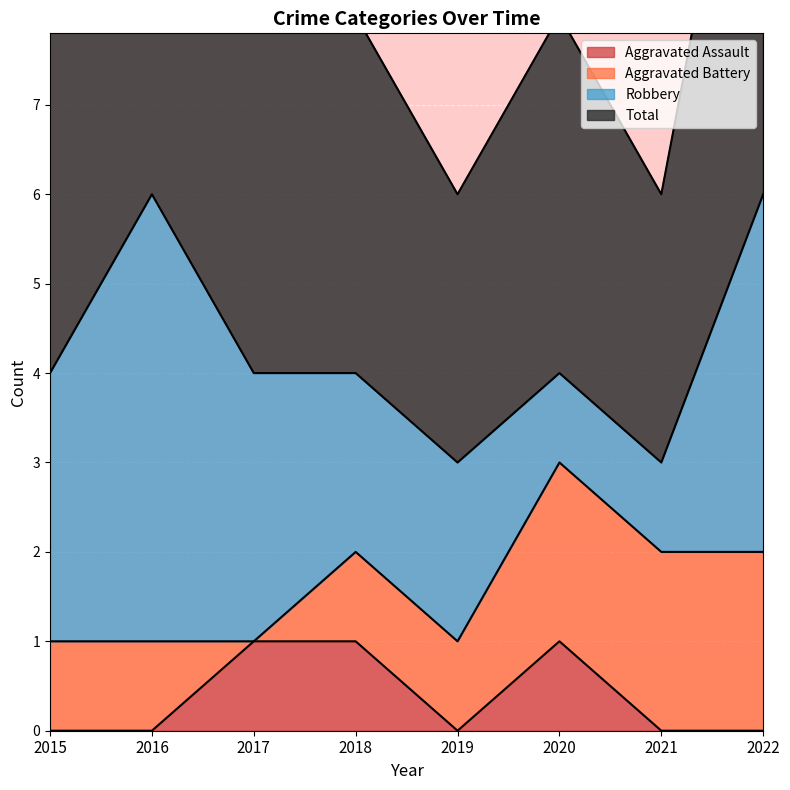

Is it true that Aggravated Assault equals 0 at 2019?

True